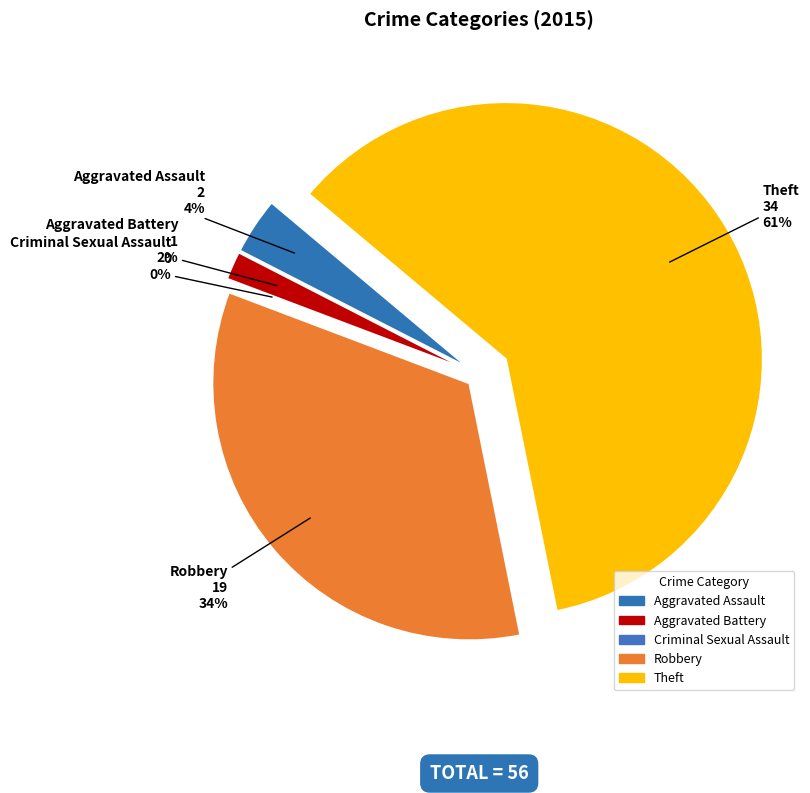

What portion of the pie excludes Robbery?

66.1%